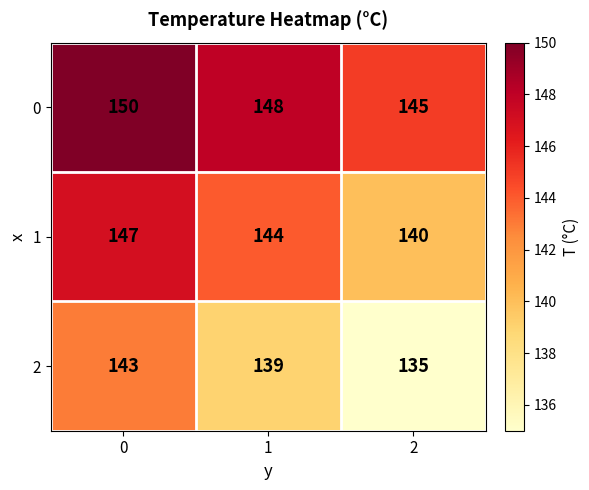

What is the greatest value displayed?

150